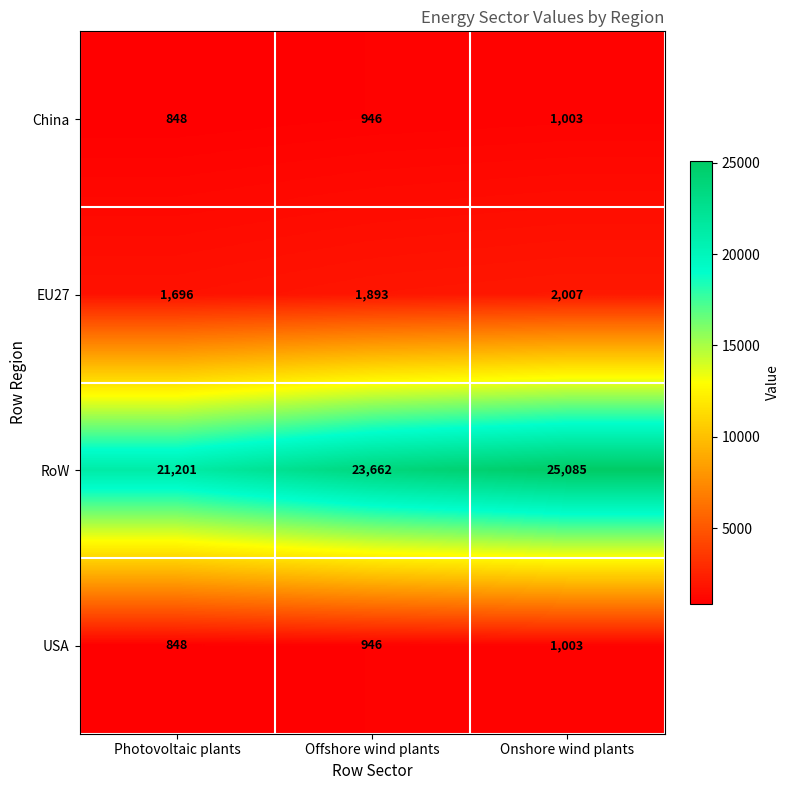

Reading left to right, what are all the values shown in this chart?

China: Photovoltaic plants=848	Offshore wind plants=946	Onshore wind plants=1003
EU27: Photovoltaic plants=1696	Offshore wind plants=1893	Onshore wind plants=2007
RoW: Photovoltaic plants=21201	Offshore wind plants=23662	Onshore wind plants=25085
USA: Photovoltaic plants=848	Offshore wind plants=946	Onshore wind plants=1003